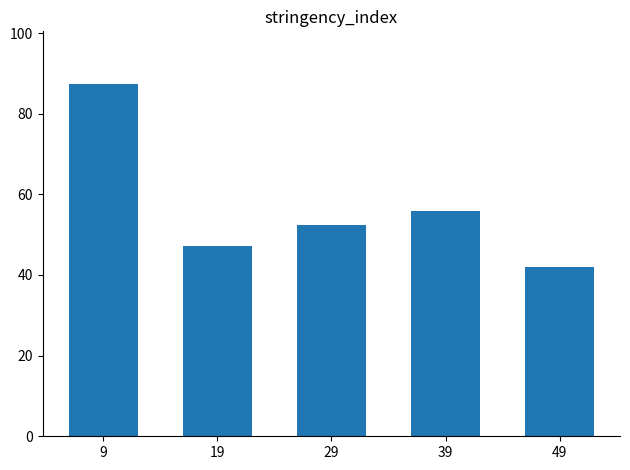

The value at 19 is 47.1. True or false?

True